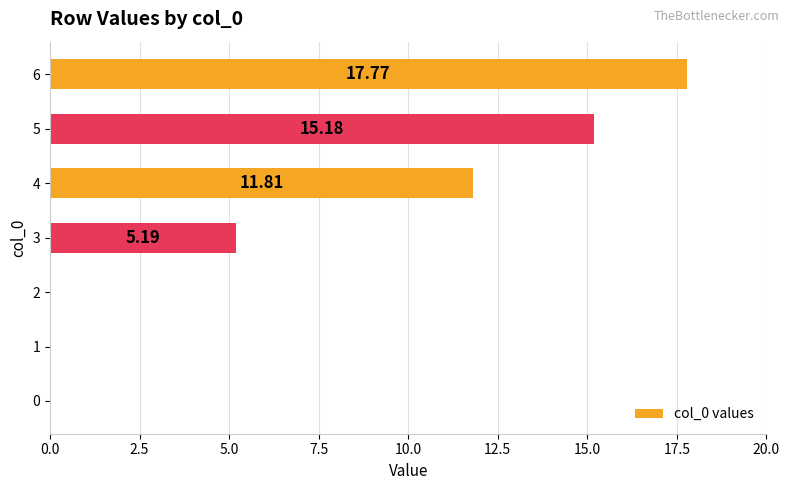

What is the change in value from 0 to 4?

+11.8